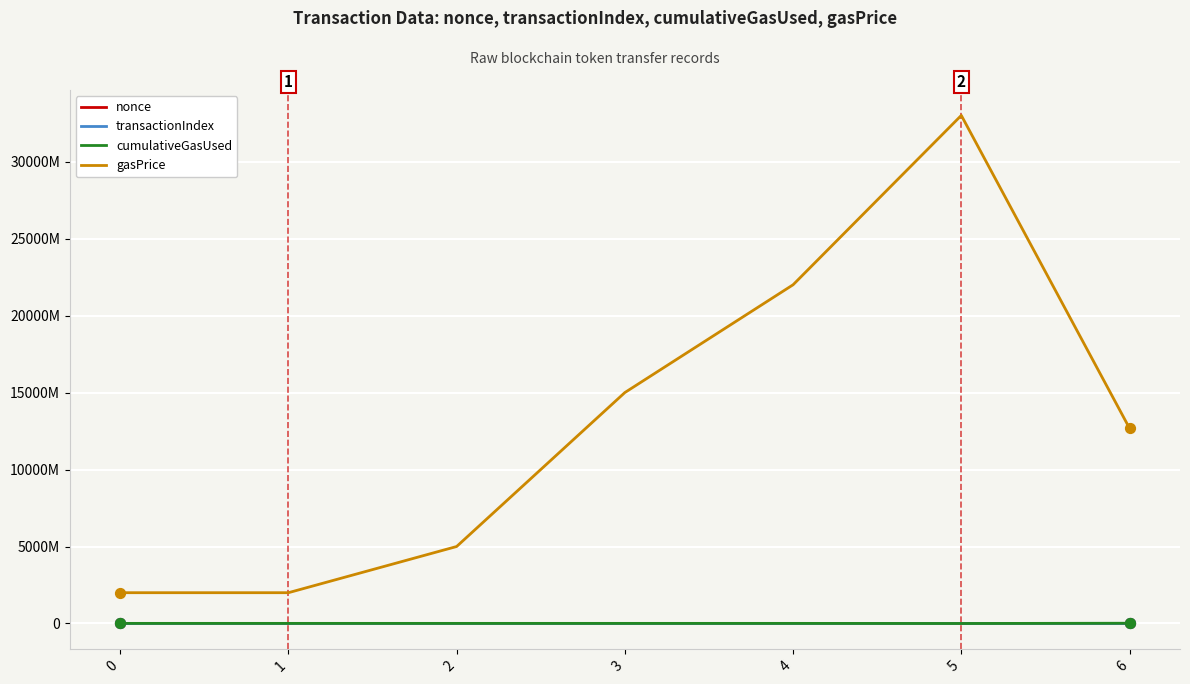

Is this an area chart (filled region under the line)?

No